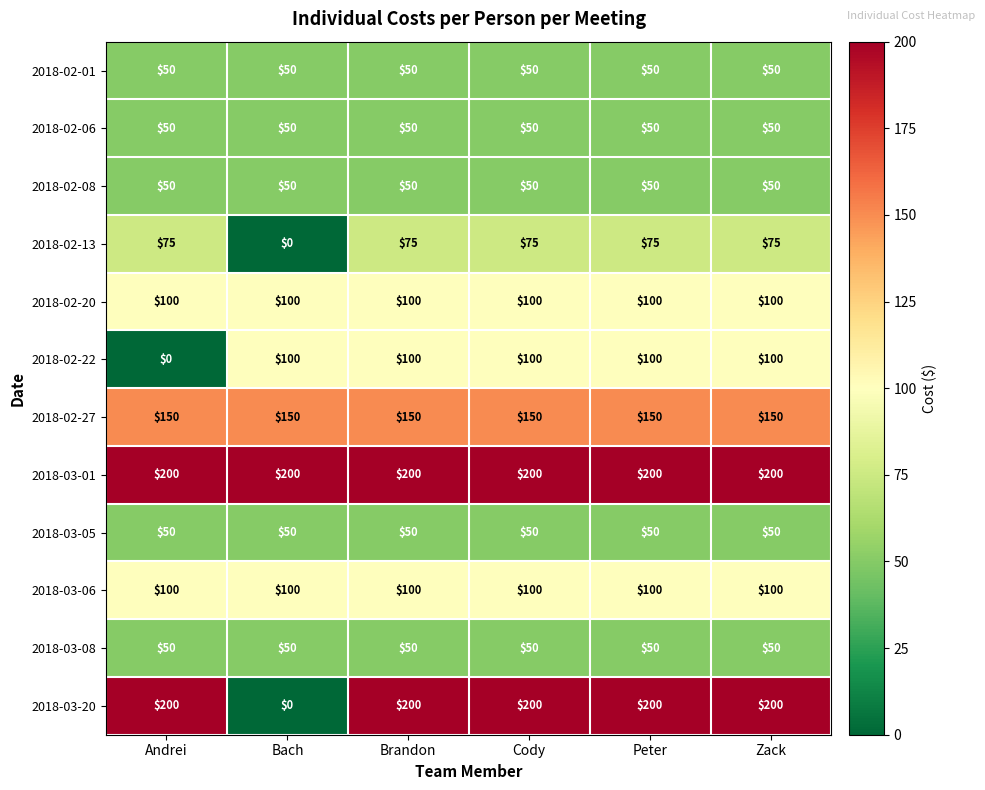

The value of 2018-03-01 at Brandon is 200. True or false?

True